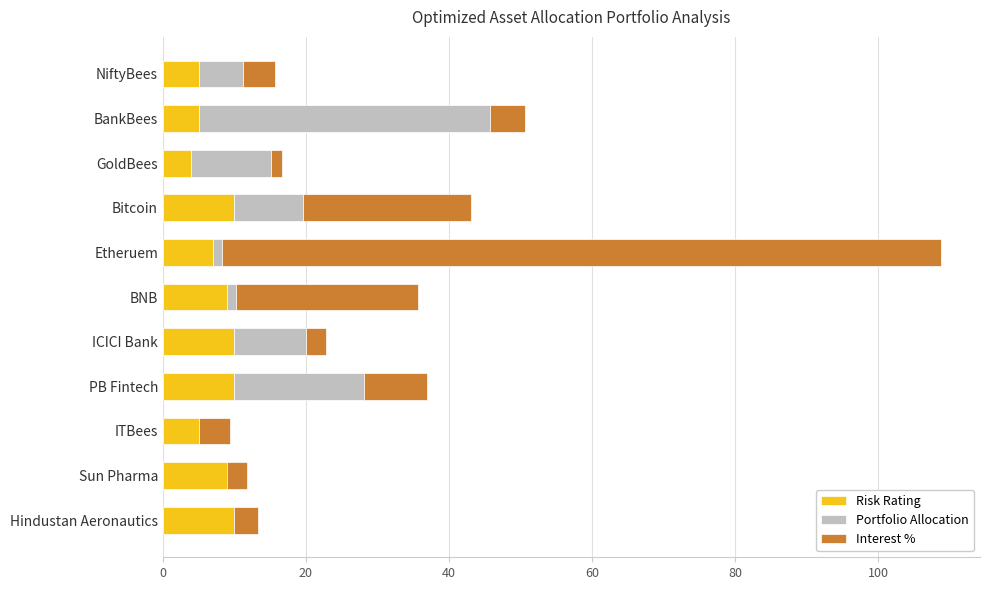

The value of Interest % at BankBees is 4.9. True or false?

True